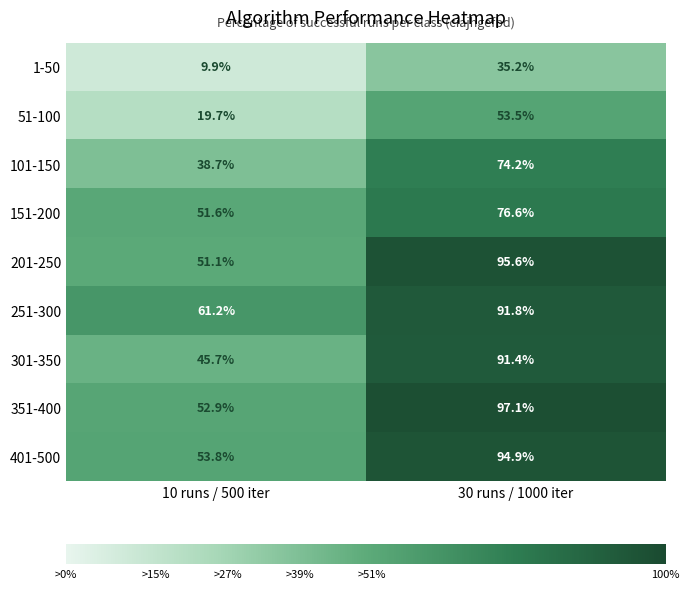

Rank the series at 10 runs / 500 iter from highest to lowest value.

251-300, 401-500, 351-400, 151-200, 201-250, 301-350, 101-150, 51-100, 1-50